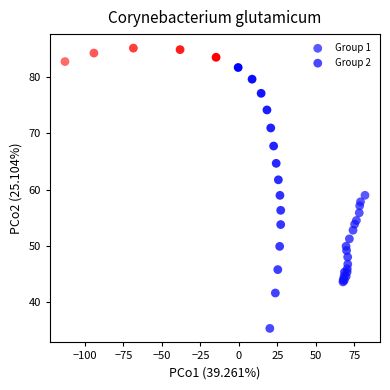

Which series contains the highest Y value?

Group 2